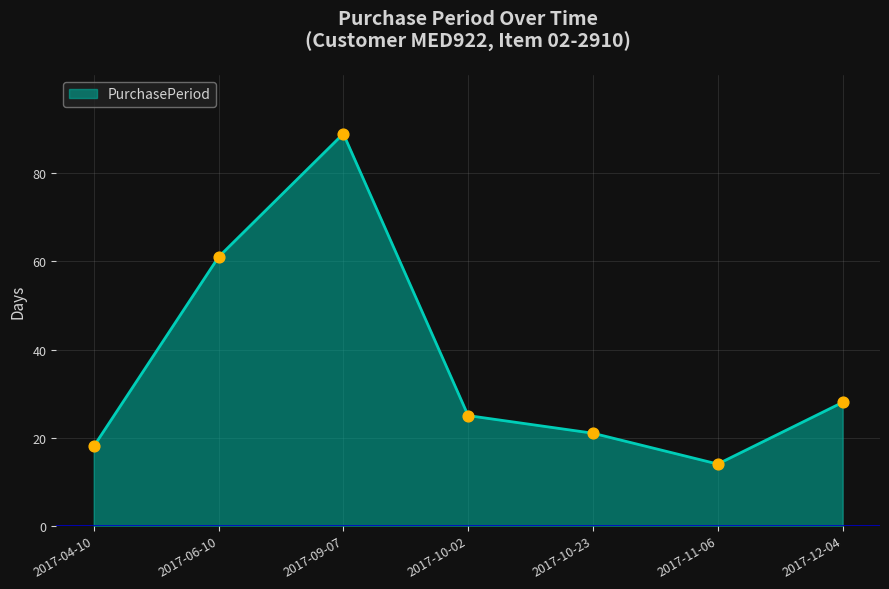

Which has a higher value, 2017-11-06 or 2017-10-23?

2017-10-23